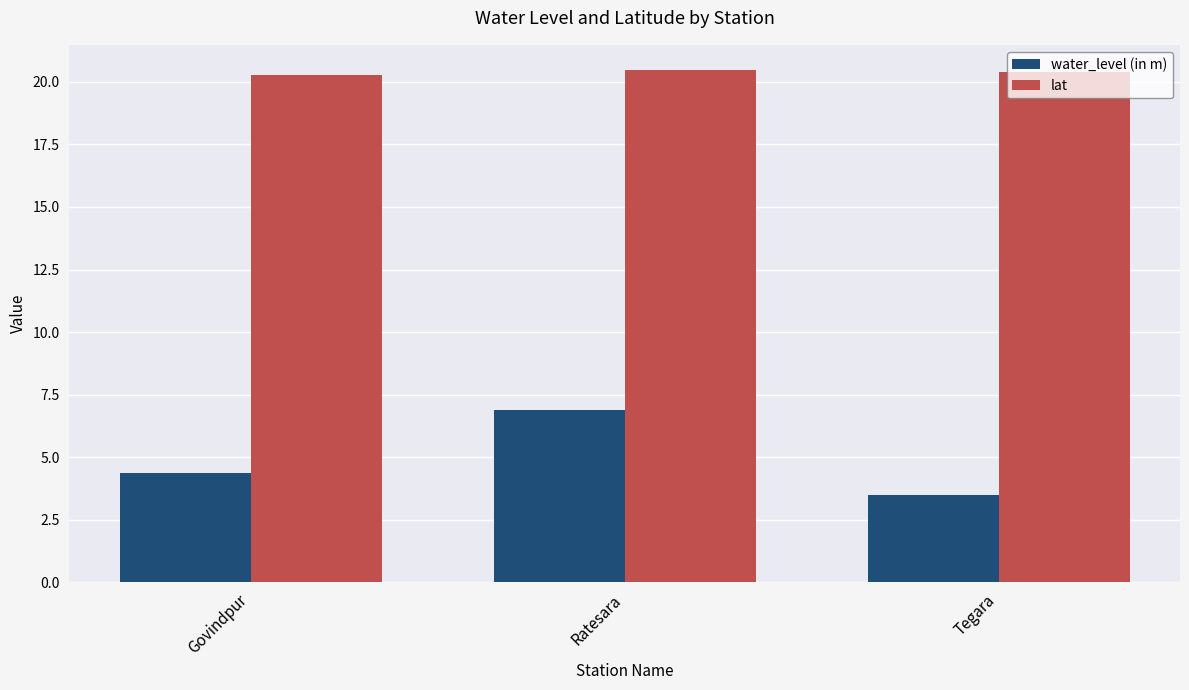

How many data points does each series have?

3